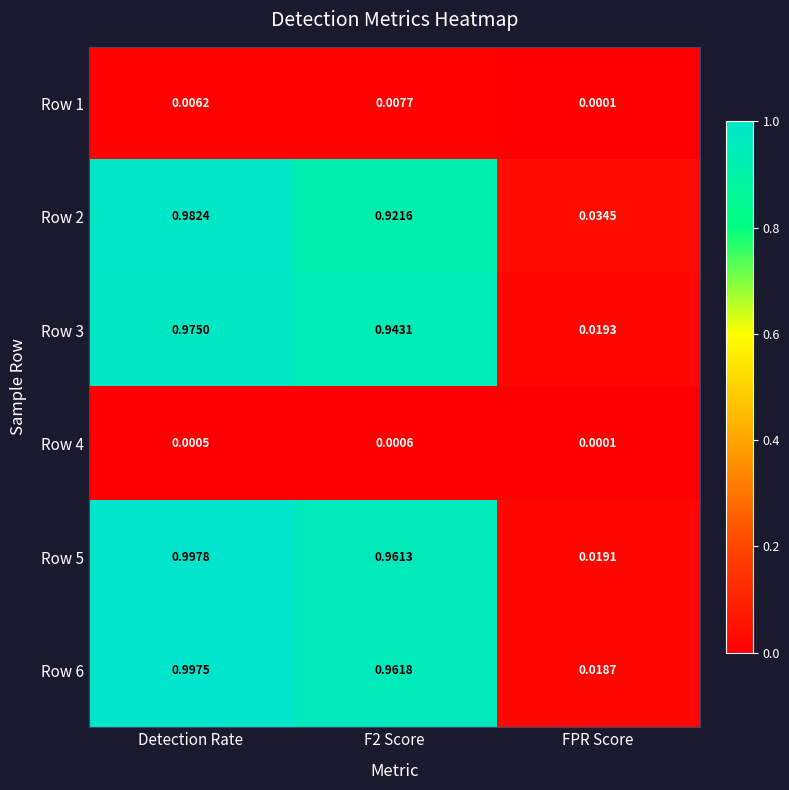

How many data points does each series have?

3